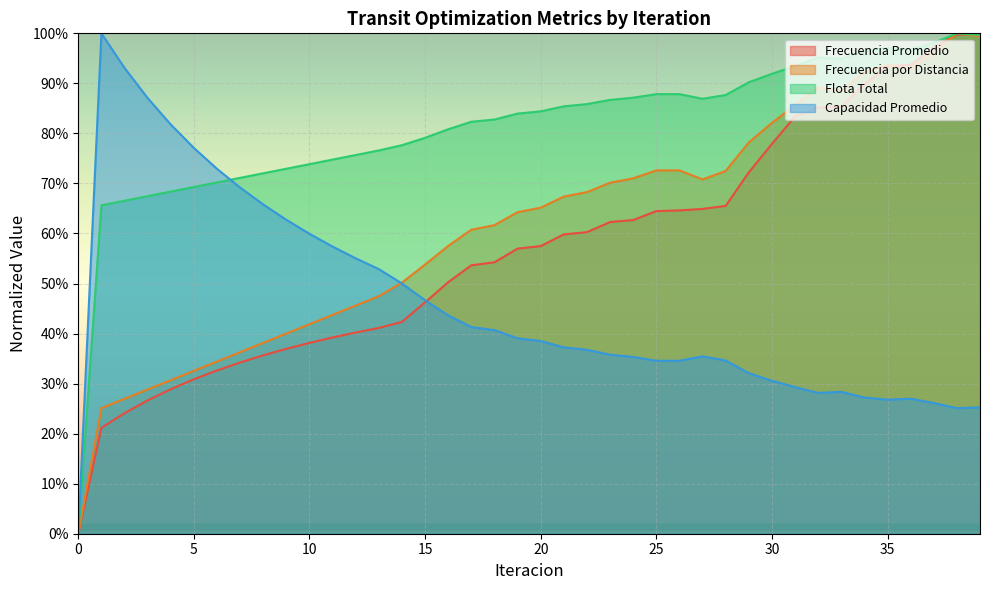

What is the value of the Frecuencia Promedio point at the 5th from the left?

0.3